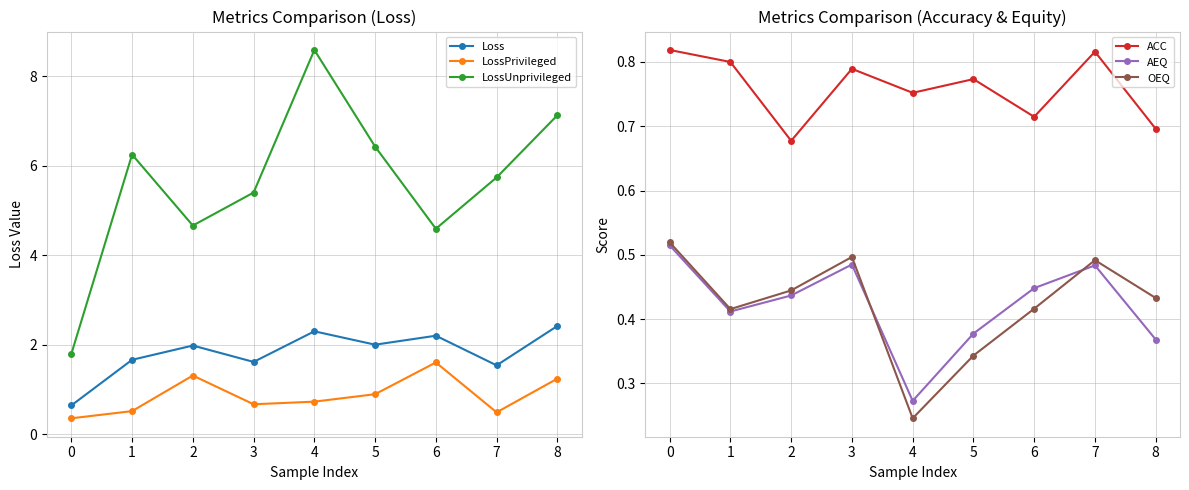

What is the average value of the AEQ series?

0.4